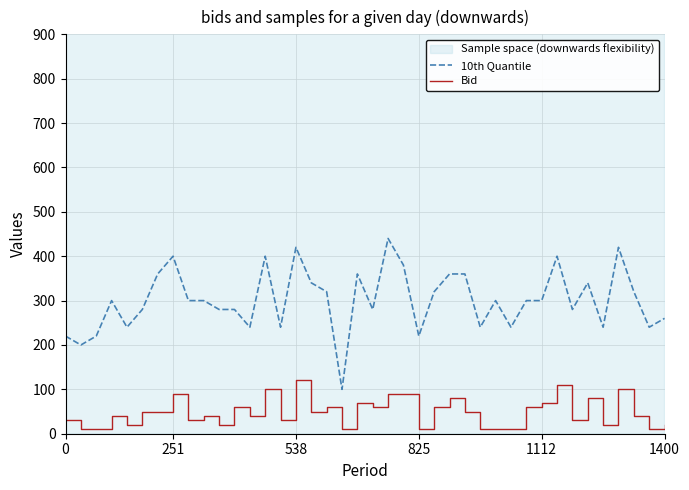

True or false: 10th Quantile and Bid intersect in this chart.

False